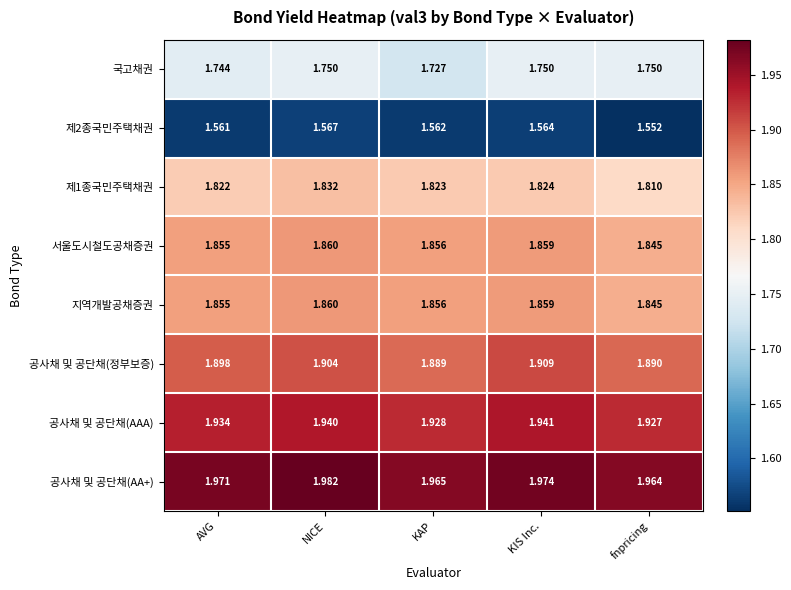

Where is 국고채권 nearest to the value 1?

KAP